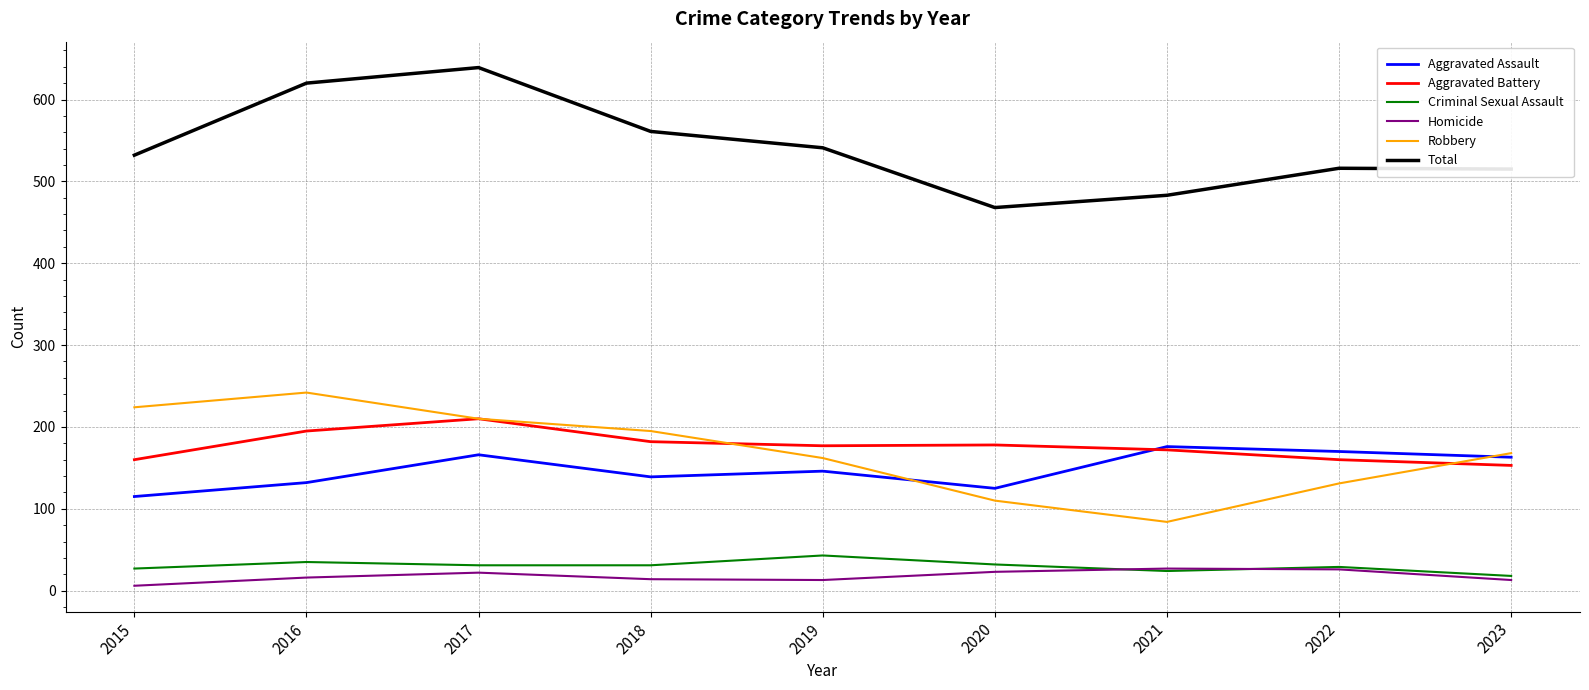

The value of Aggravated Battery at 2018 is 250. True or false?

False